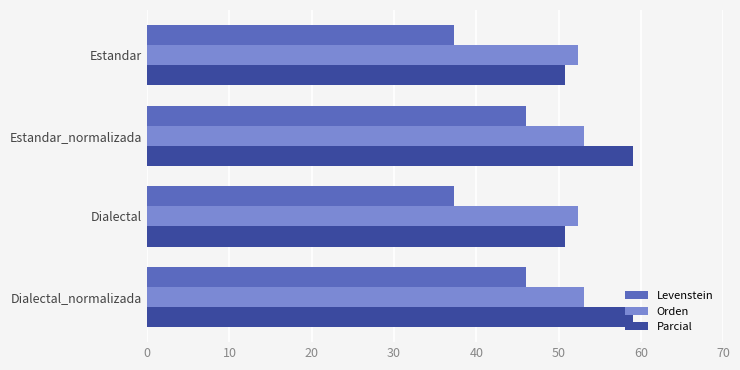

What is the average value of the Orden series?

52.7